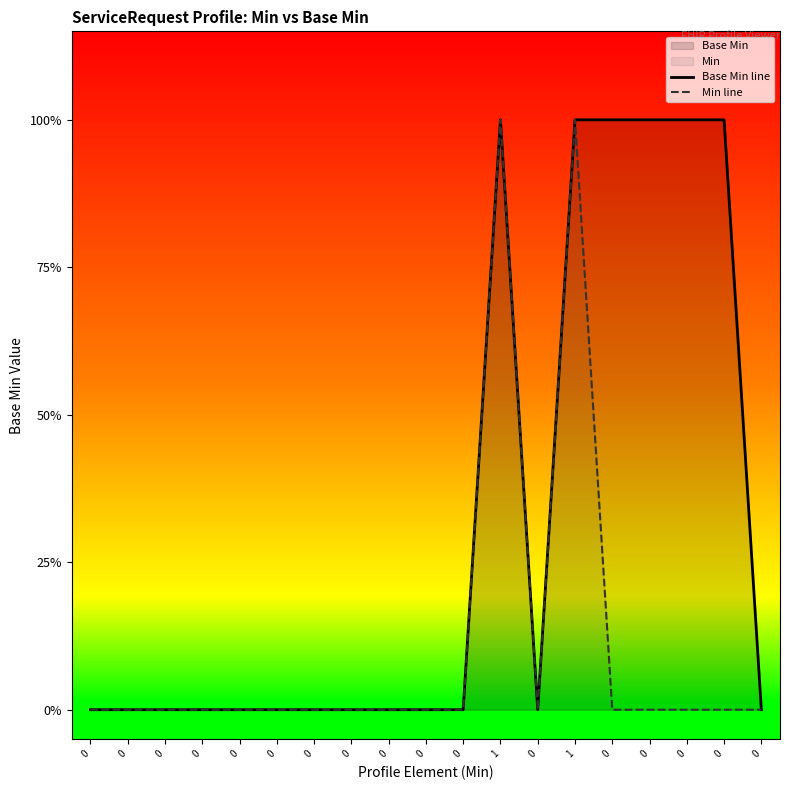

True or false: Base Min line has a value of 0 at 1.

False